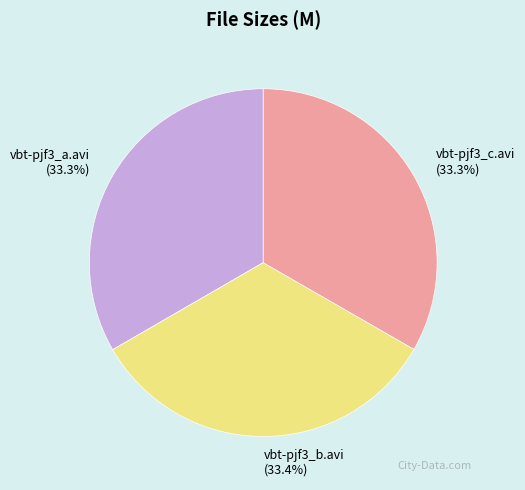

To the nearest percent, what percentage of the pie is vbt-pjf3_a.avi?

33%